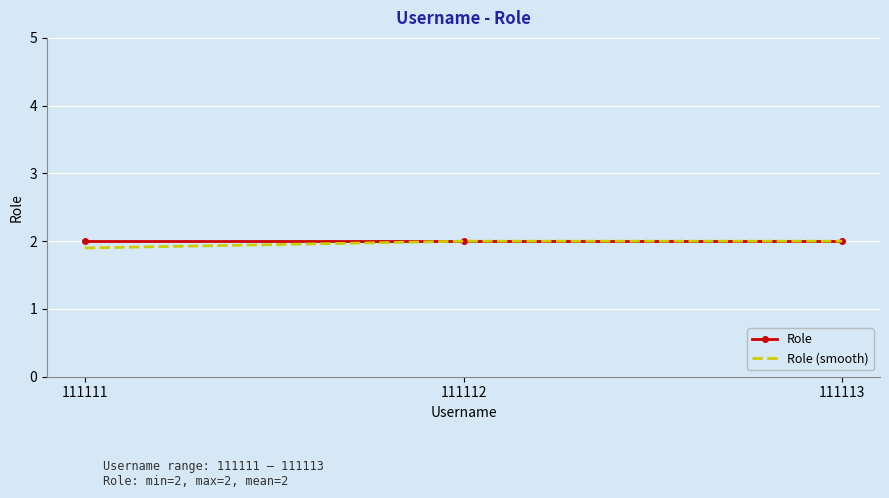

Is it true that Role (smooth) equals 1.0 at 111111?

False